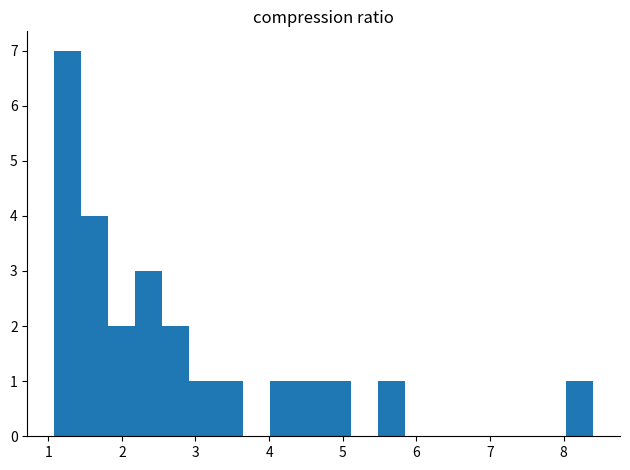

Read against the x-axis, roughly where is the centre of the tallest bar?

1.3